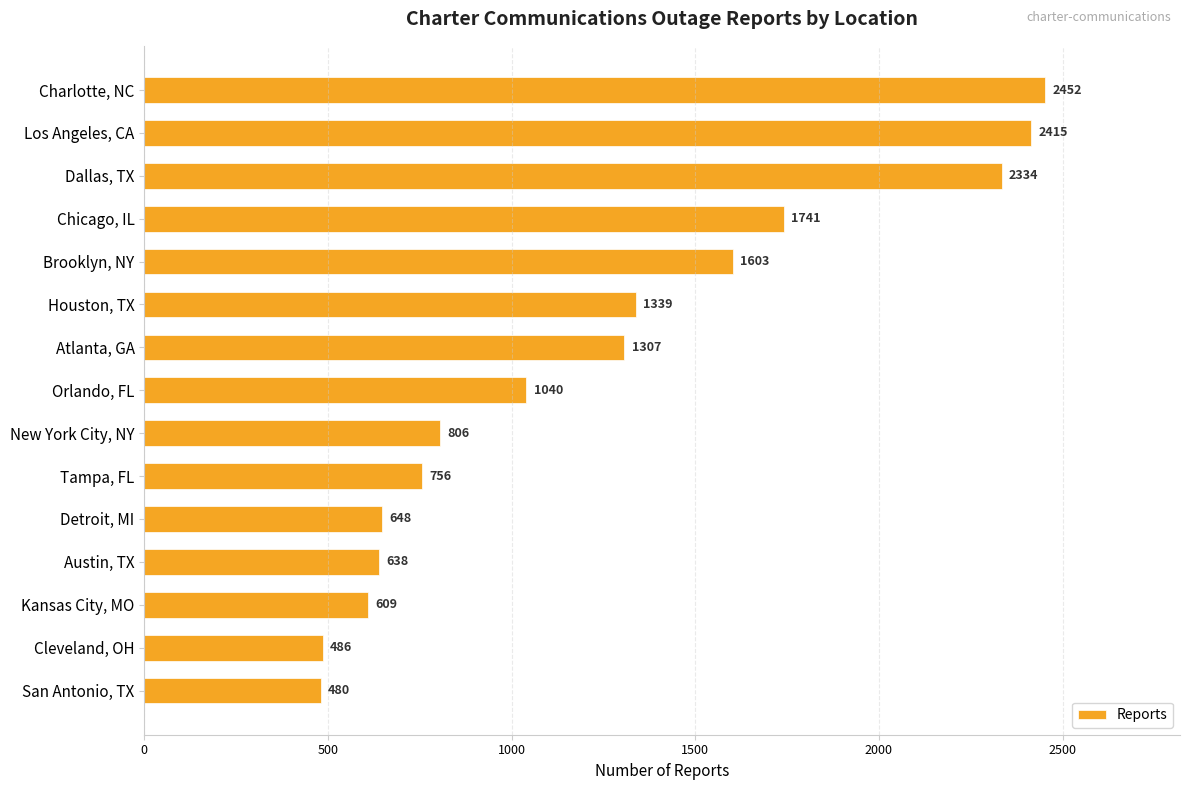

How many data points are less than 1040?

7